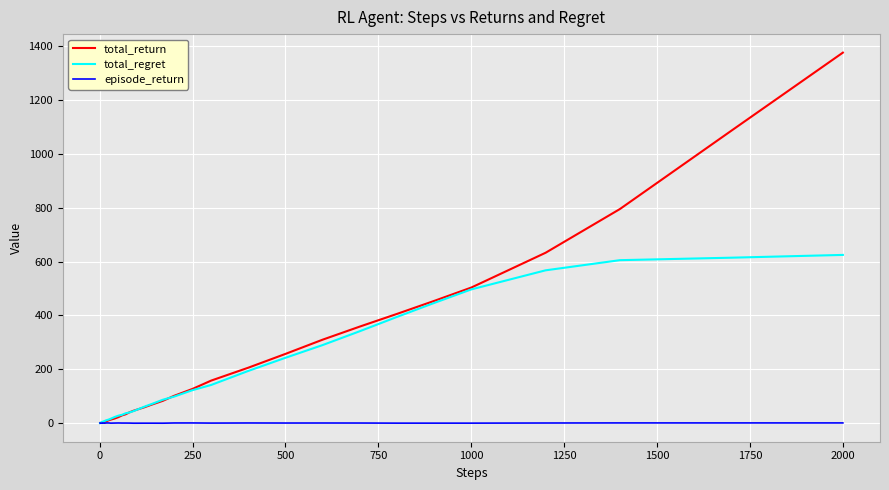

What is the maximum value shown in the chart?

1375.4